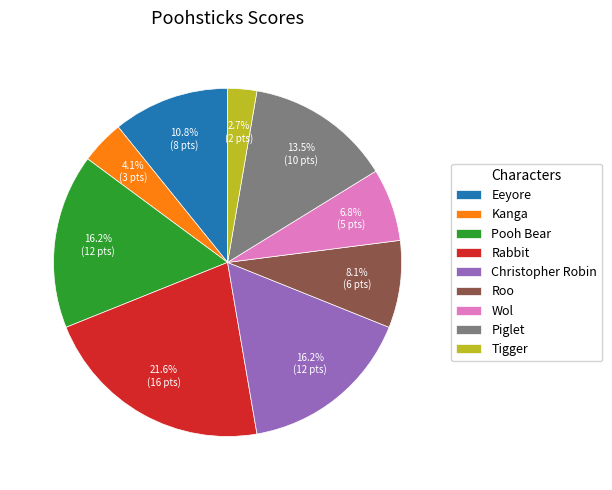

Combined, do Tigger and Wol account for over 50%?

No